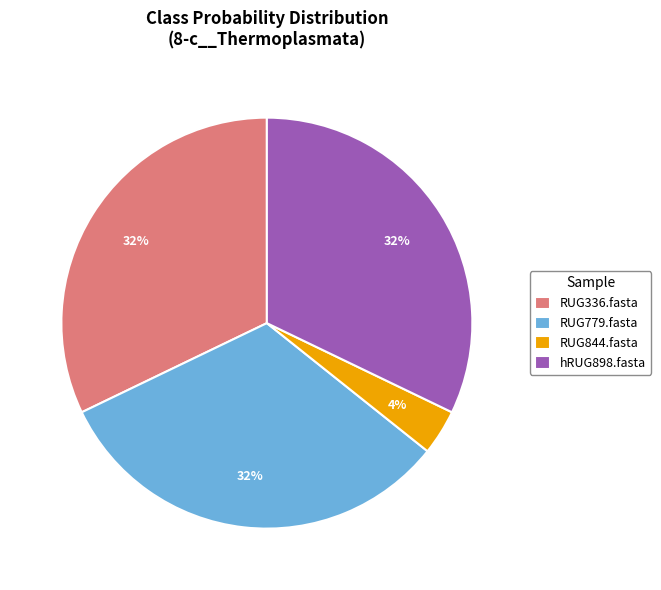

What is the smallest slice in the pie chart?

RUG844.fasta